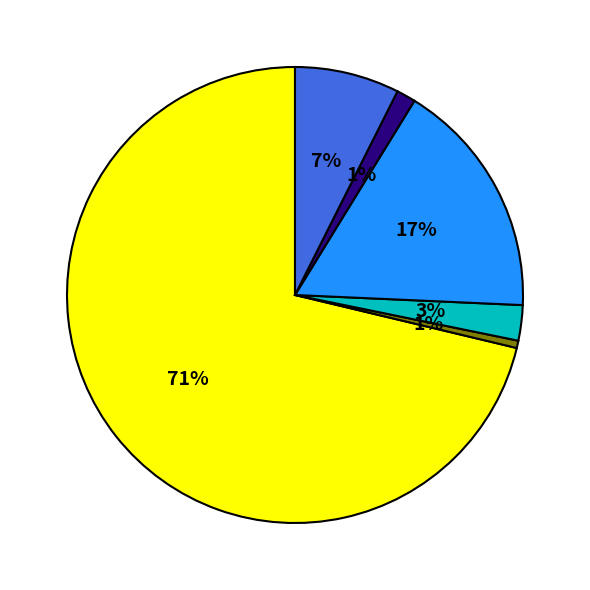

To the nearest percent, what is the average slice percentage?

17%